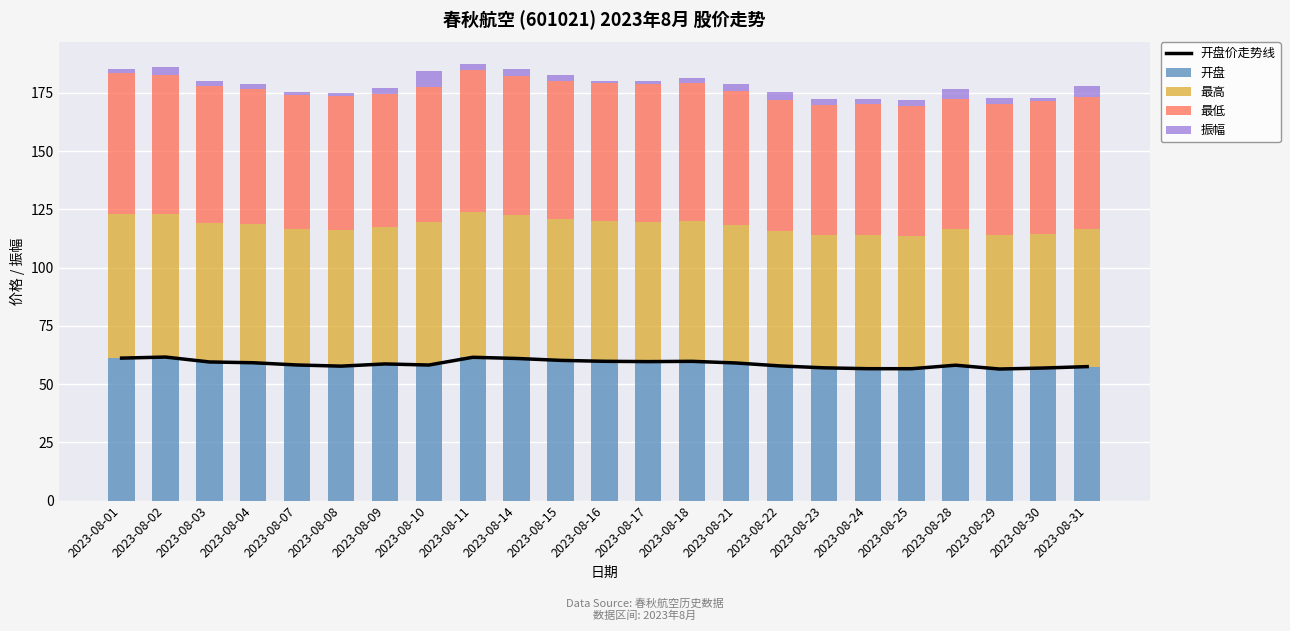

Reading left to right, what are all the values shown in this chart?

开盘价走势线: 2023-08-01=61.1	2023-08-02=61.6	2023-08-03=59.5	2023-08-04=59.2	2023-08-07=58.2	2023-08-08=57.7	2023-08-09=58.6	2023-08-10=58.2	2023-08-11=61.5	2023-08-14=61.0	2023-08-15=60.2	2023-08-16=59.8	2023-08-17=59.6	2023-08-18=59.8	2023-08-21=59.1	2023-08-22=57.8	2023-08-23=57.0	2023-08-24=56.6	2023-08-25=56.6	2023-08-28=58.1	2023-08-29=56.5	2023-08-30=56.9	2023-08-31=57.5
开盘: 2023-08-01=61.1	2023-08-02=61.6	2023-08-03=59.5	2023-08-04=59.2	2023-08-07=58.2	2023-08-08=57.7	2023-08-09=58.6	2023-08-10=58.2	2023-08-11=61.5	2023-08-14=61.0	2023-08-15=60.2	2023-08-16=59.8	2023-08-17=59.6	2023-08-18=59.8	2023-08-21=59.1	2023-08-22=57.8	2023-08-23=57.0	2023-08-24=56.6	2023-08-25=56.6	2023-08-28=58.1	2023-08-29=56.5	2023-08-30=56.9	2023-08-31=57.5
最高: 2023-08-01=61.8	2023-08-02=61.6	2023-08-03=59.8	2023-08-04=59.4	2023-08-07=58.3	2023-08-08=58.4	2023-08-09=58.6	2023-08-10=61.6	2023-08-11=62.4	2023-08-14=61.6	2023-08-15=60.7	2023-08-16=60.0	2023-08-17=59.9	2023-08-18=60.3	2023-08-21=59.3	2023-08-22=58.0	2023-08-23=57.1	2023-08-24=57.5	2023-08-25=57.0	2023-08-28=58.3	2023-08-29=57.7	2023-08-30=57.6	2023-08-31=59.1
最低: 2023-08-01=60.7	2023-08-02=59.3	2023-08-03=58.4	2023-08-04=58.0	2023-08-07=57.6	2023-08-08=57.5	2023-08-09=57.3	2023-08-10=57.6	2023-08-11=60.8	2023-08-14=59.7	2023-08-15=59.3	2023-08-16=59.3	2023-08-17=59.0	2023-08-18=59.2	2023-08-21=57.5	2023-08-22=56.0	2023-08-23=55.9	2023-08-24=56.2	2023-08-25=55.7	2023-08-28=55.9	2023-08-29=56.2	2023-08-30=56.9	2023-08-31=56.4
振幅: 2023-08-01=1.8	2023-08-02=3.7	2023-08-03=2.3	2023-08-04=2.3	2023-08-07=1.3	2023-08-08=1.5	2023-08-09=2.3	2023-08-10=6.9	2023-08-11=2.5	2023-08-14=3.0	2023-08-15=2.4	2023-08-16=1.1	2023-08-17=1.6	2023-08-18=1.8	2023-08-21=3.1	2023-08-22=3.4	2023-08-23=2.2	2023-08-24=2.2	2023-08-25=2.4	2023-08-28=4.3	2023-08-29=2.6	2023-08-30=1.3	2023-08-31=4.8